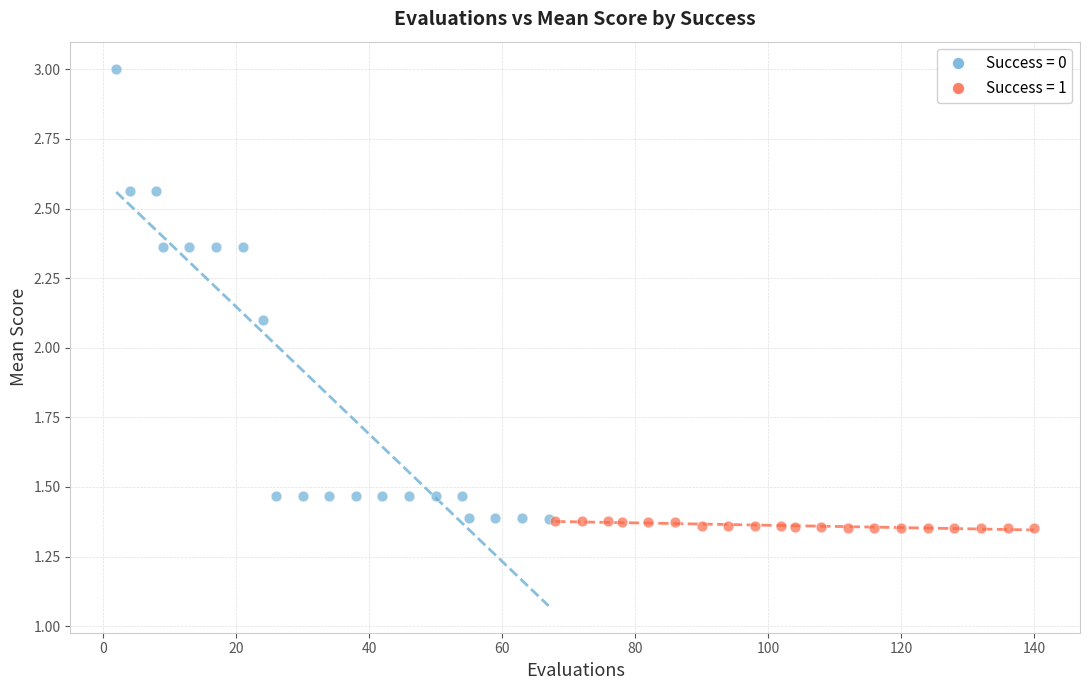

Which series has the widest spread of Y values?

Success = 0